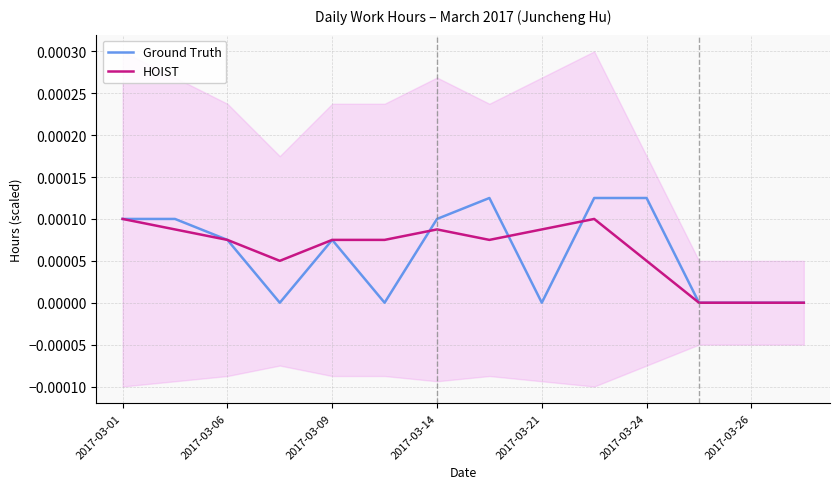

How many times do HOIST and Ground Truth cross each other?

3